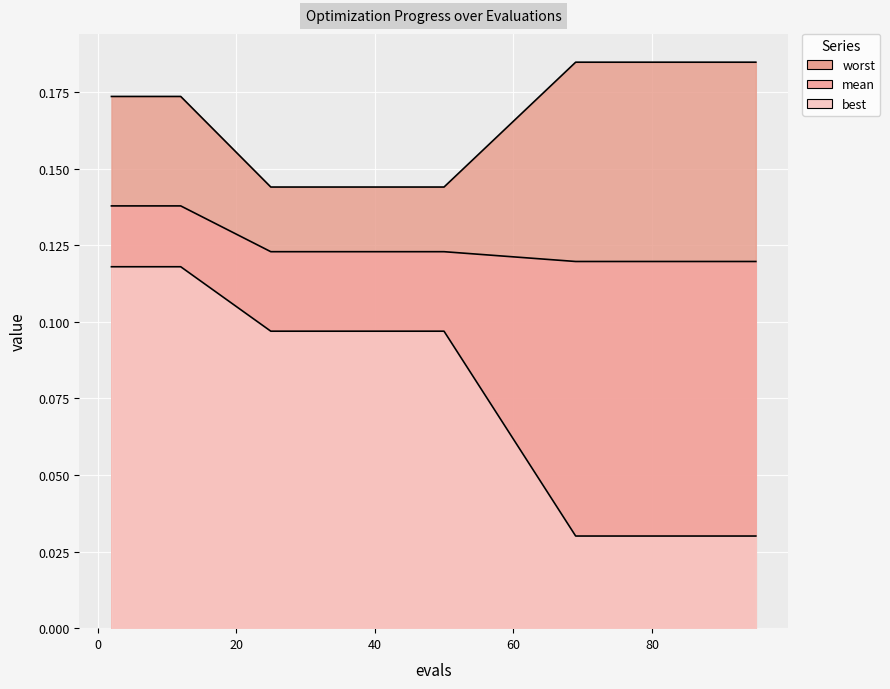

The value of mean at 60 is 0.1. True or false?

True